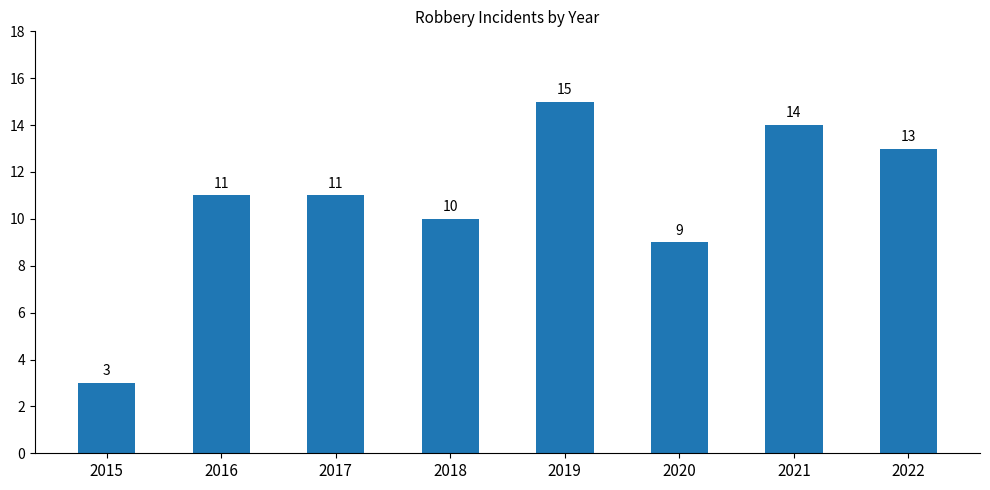

At which label is the value closest to 9?

2020